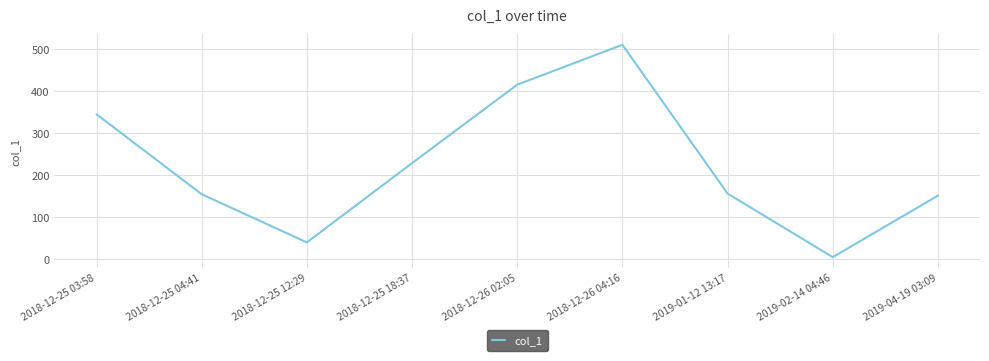

At which category does the chart reach its minimum across all series?

2019-02-14 04:46